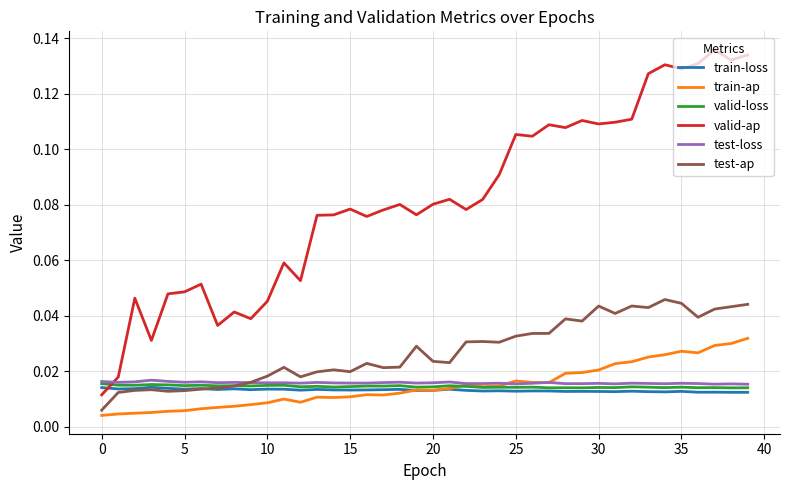

Which series has the largest total across all categories?

valid-ap